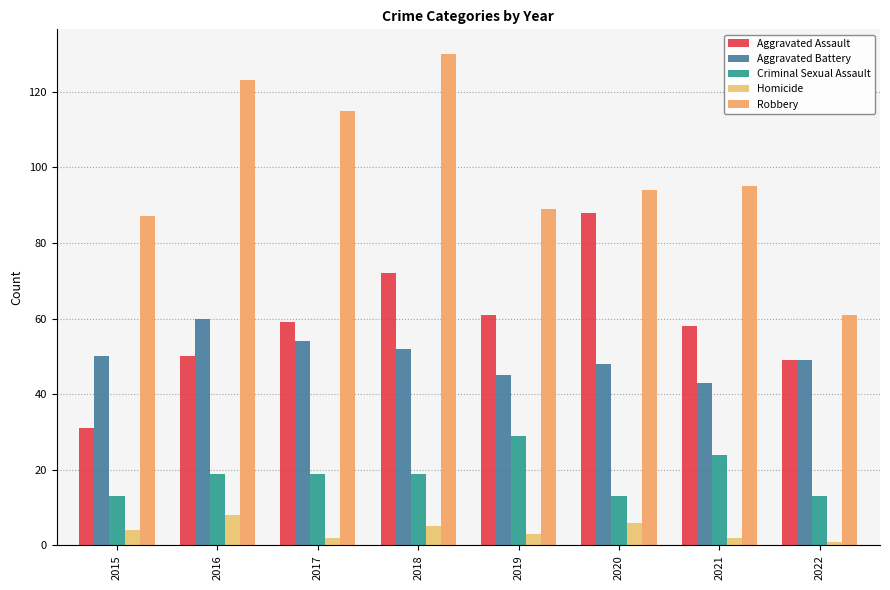

What is the total value across all series at 2019?

227